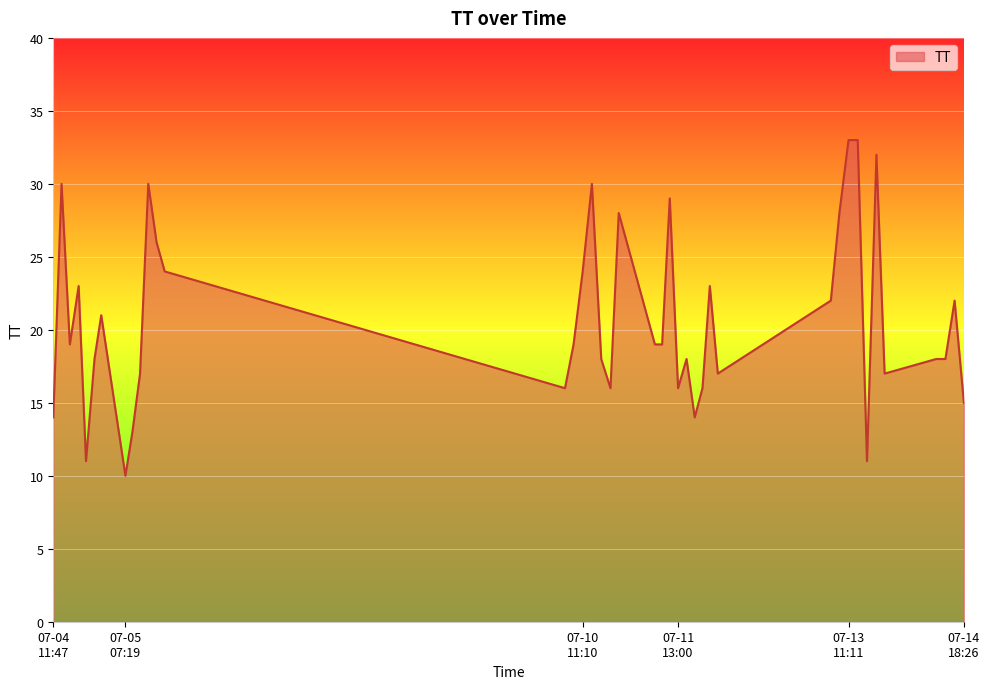

What is the minimum value shown in the chart?

10